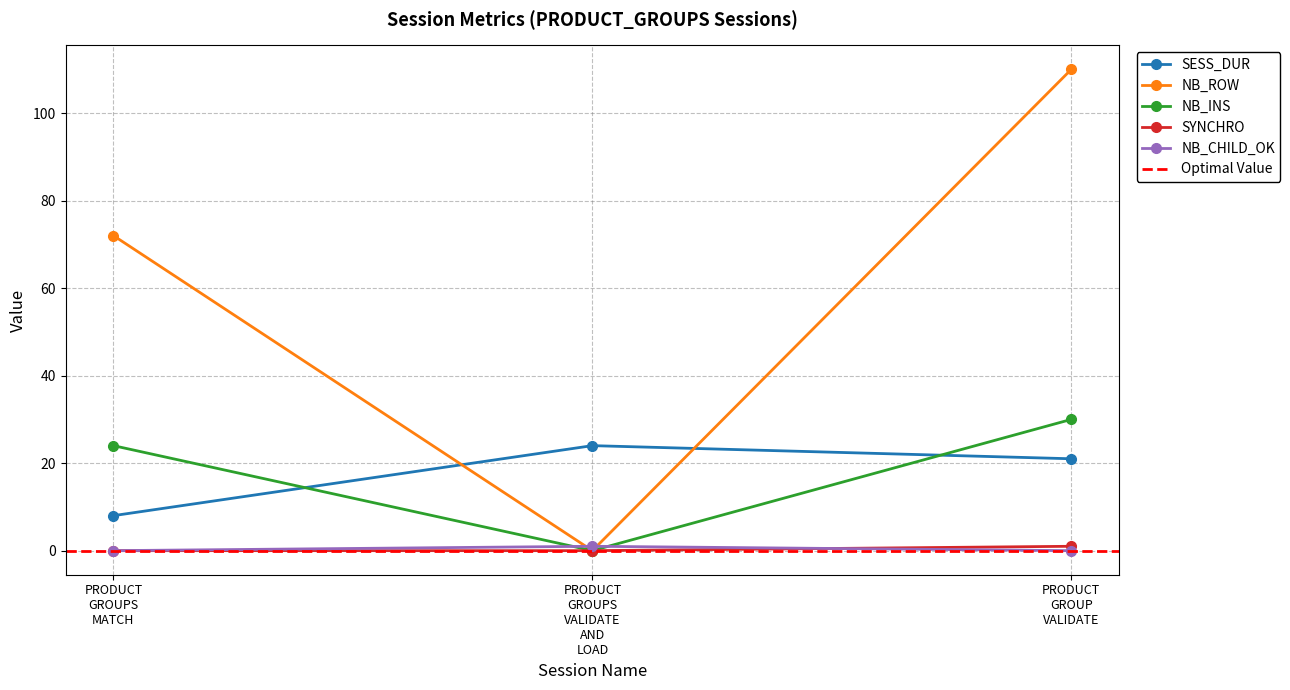

What is the minimum value for SESS_DUR?

8